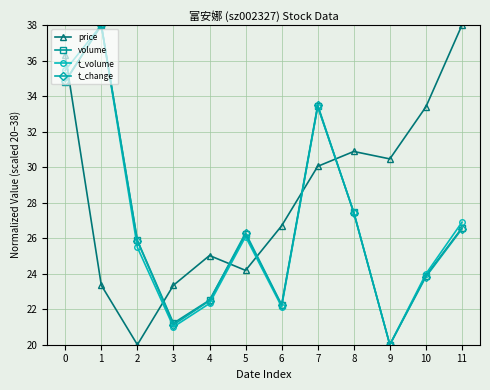

After their last crossing, which series has the higher values: t_change or price?

price